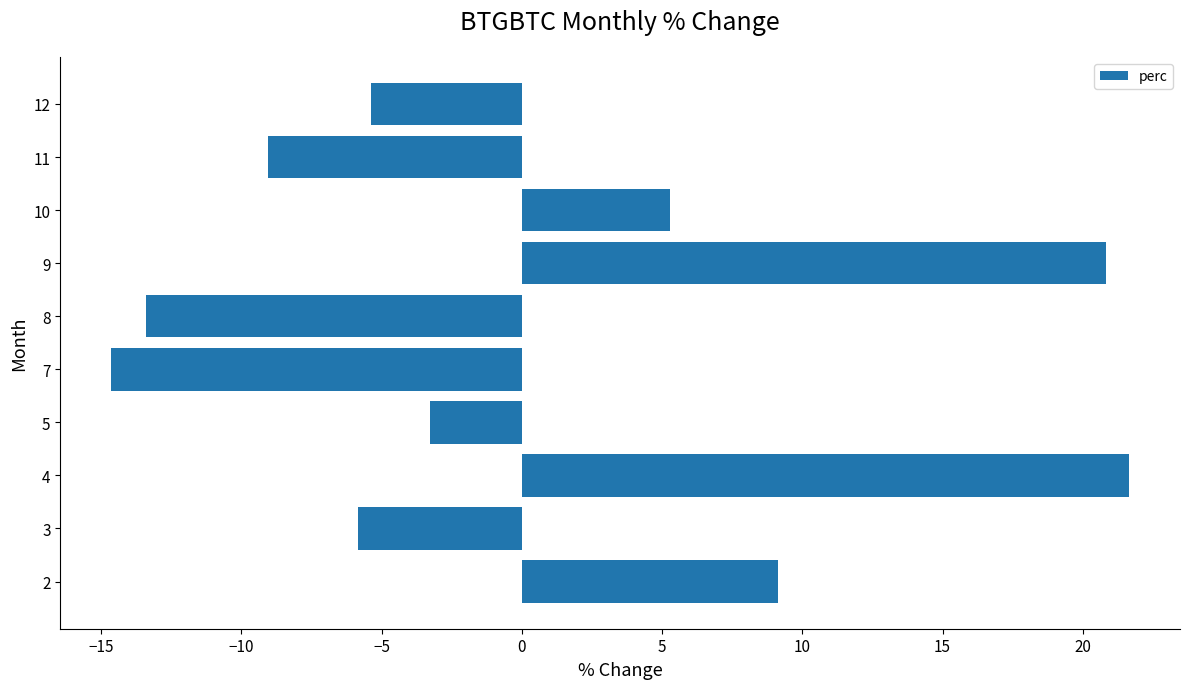

The chart shows a value of -19.3 at 8. True or false?

False